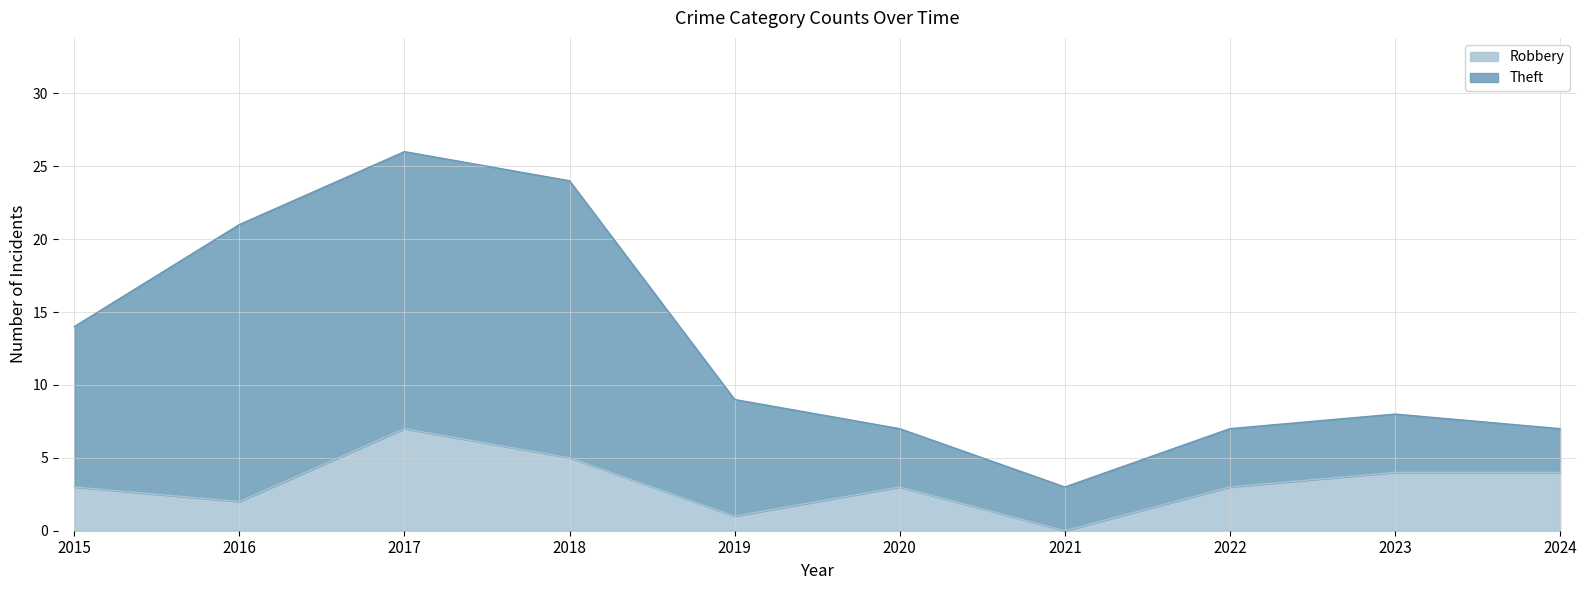

True or false: Robbery has a value of 2 at 2023.

False